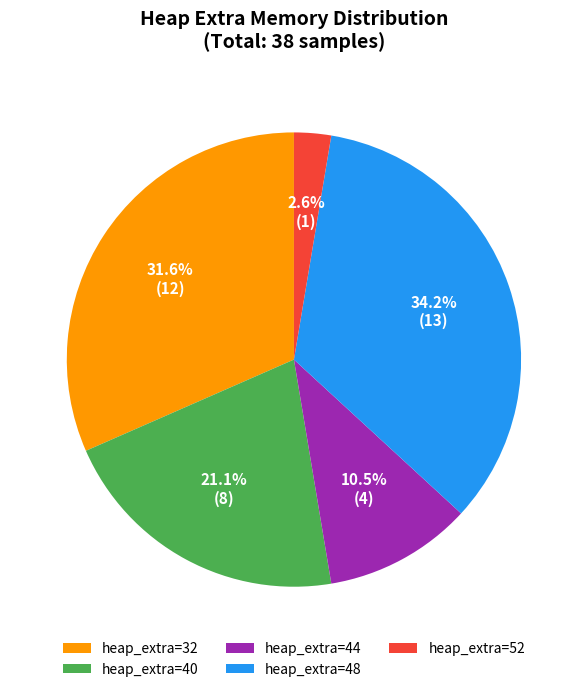

What portion of the pie excludes heap_extra=40?

78.9%